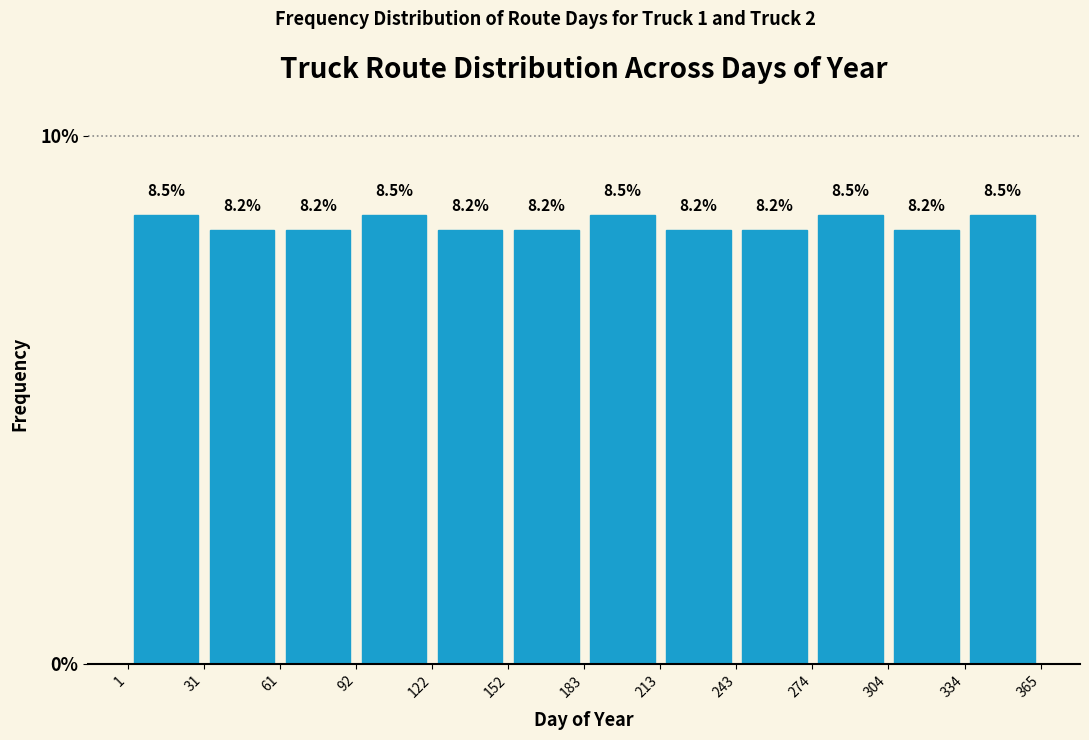

Reading left to right, list every bar in this chart as the range it spans on the x-axis followed by its height.

1 to 31: 8.5
31 to 61: 8.2
61 to 92: 8.2
92 to 122: 8.5
122 to 152: 8.2
152 to 183: 8.2
183 to 213: 8.5
213 to 243: 8.2
243 to 274: 8.2
274 to 304: 8.5
304 to 334: 8.2
334 to 365: 8.5